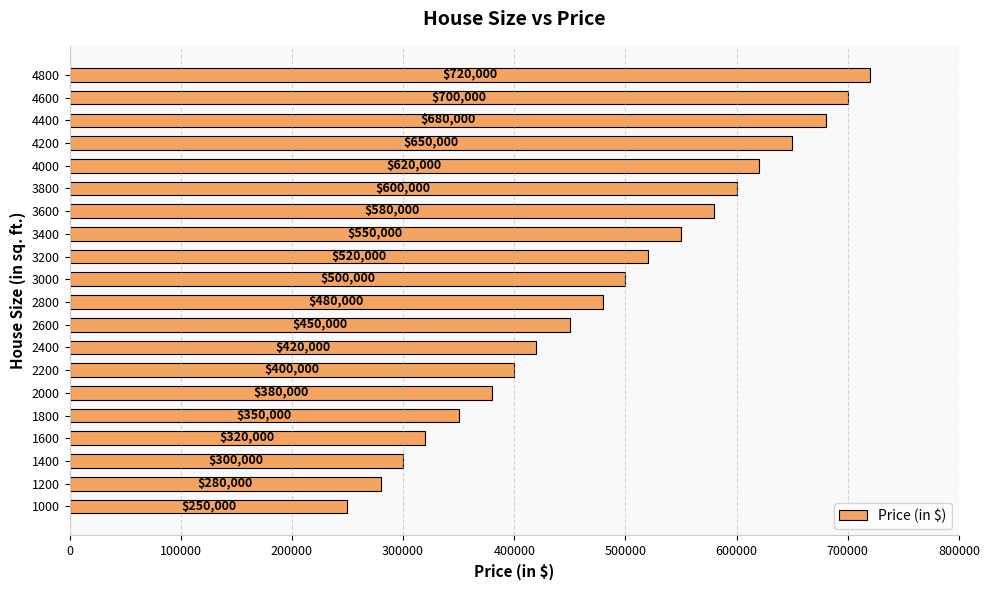

Which has a higher value, 1200 or 3600?

3600